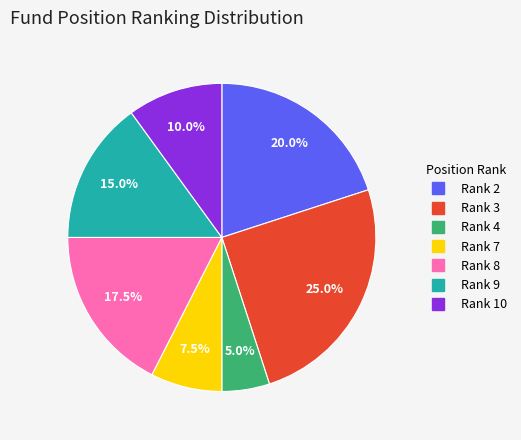

Does any single category account for the majority?

No